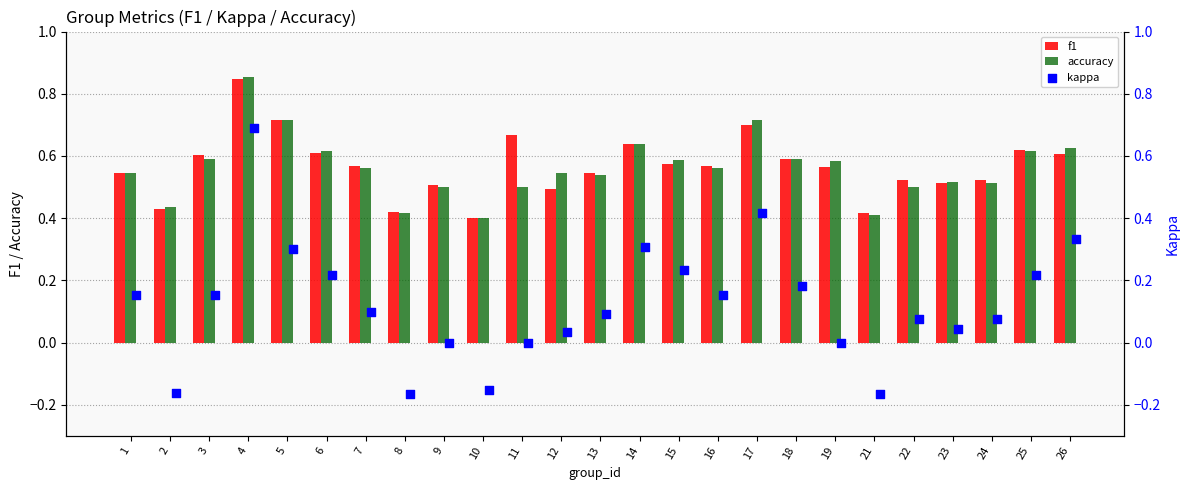

At how many categories does at least one series exceed 0?

25